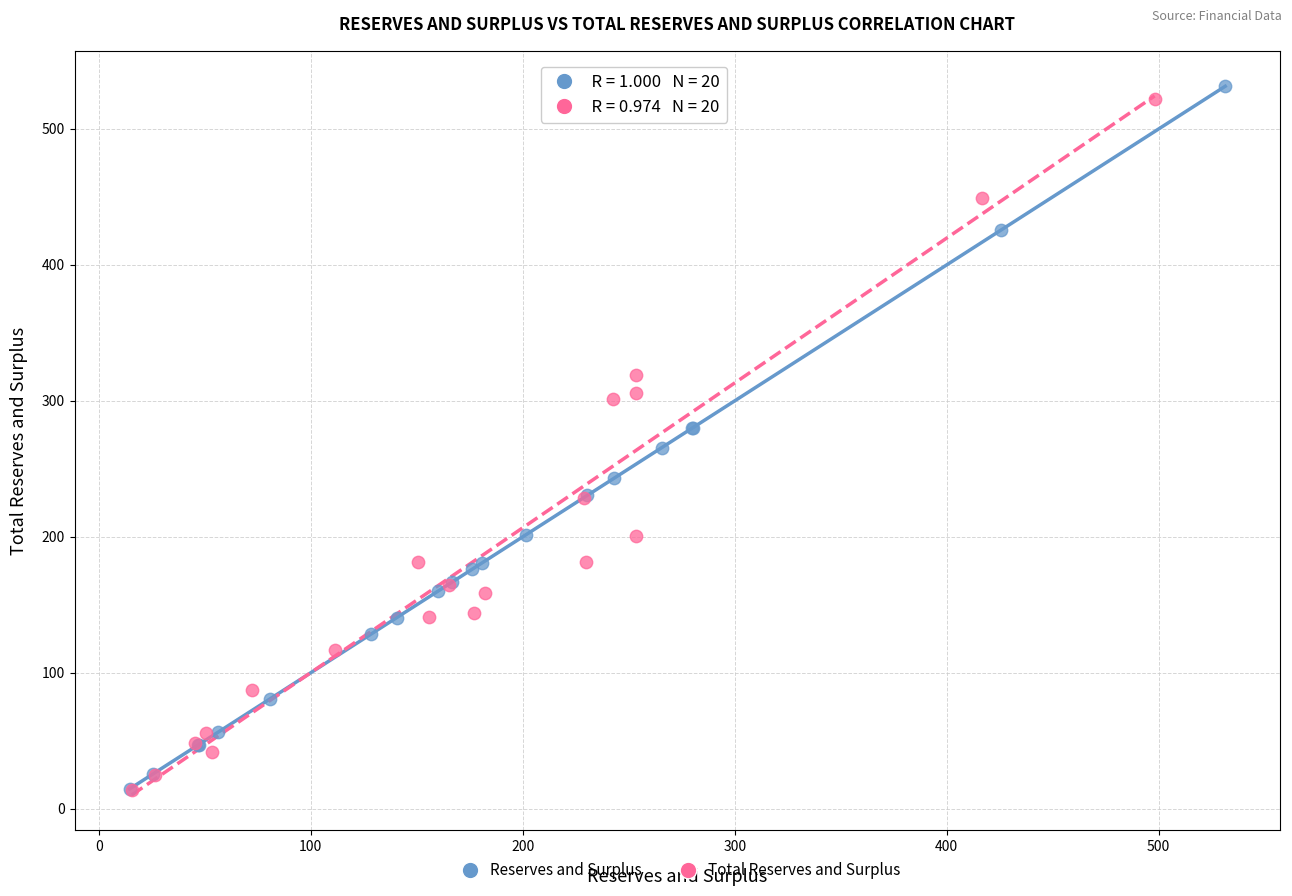

What are all the series names shown in the legend?

Reserves and Surplus, Total Reserves and Surplus